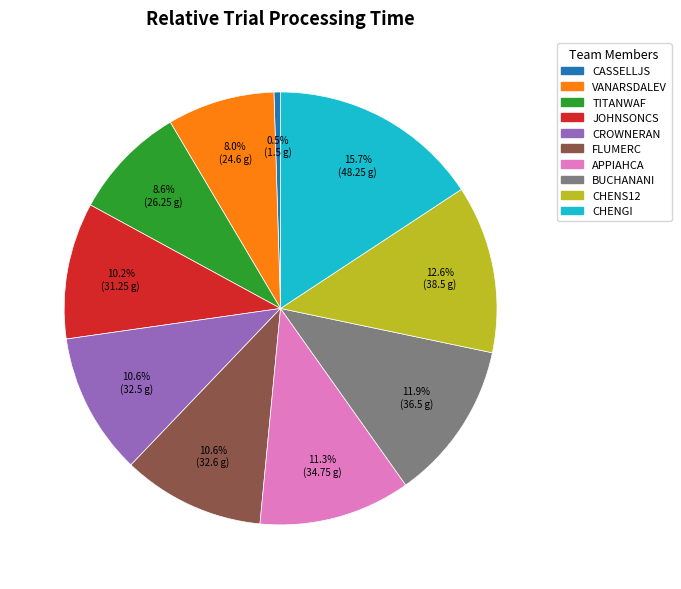

How many slices are in this pie chart?

10